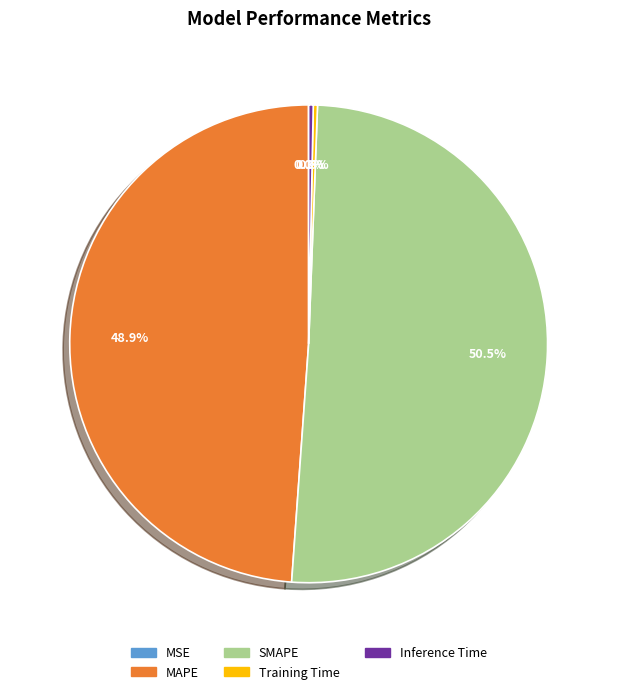

To the nearest percent, what is the combined percentage of Inference Time and Training Time?

1%